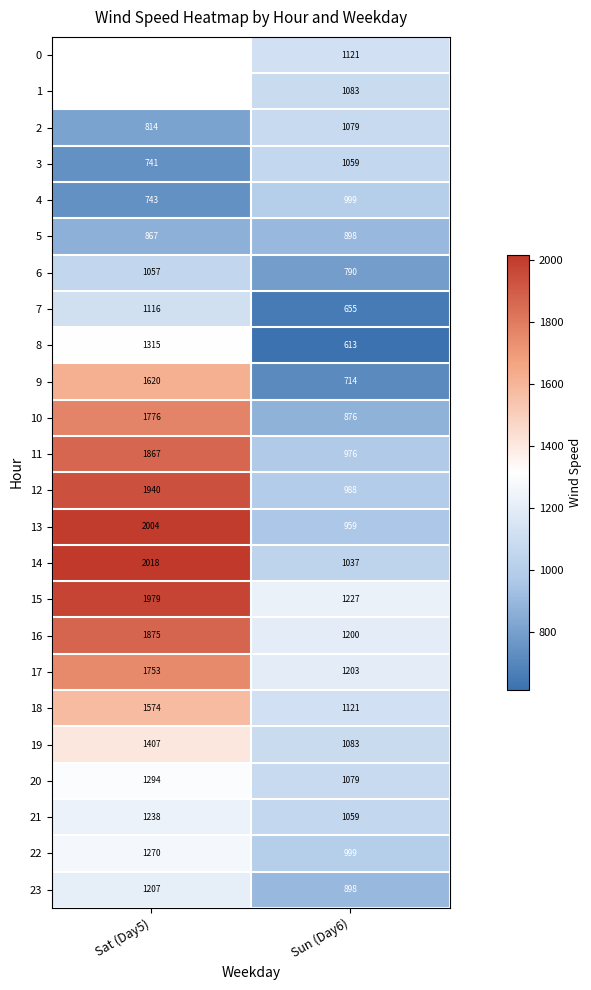

List the labels in order of 22 value, smallest first.

Sun (Day6), Sat (Day5)